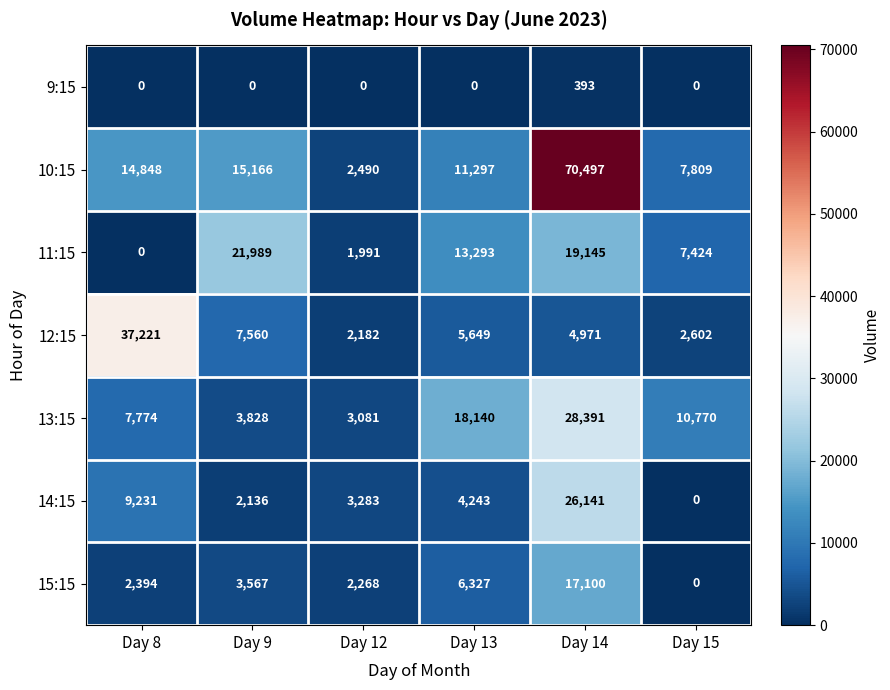

Which series has the widest spread of values?

10:15